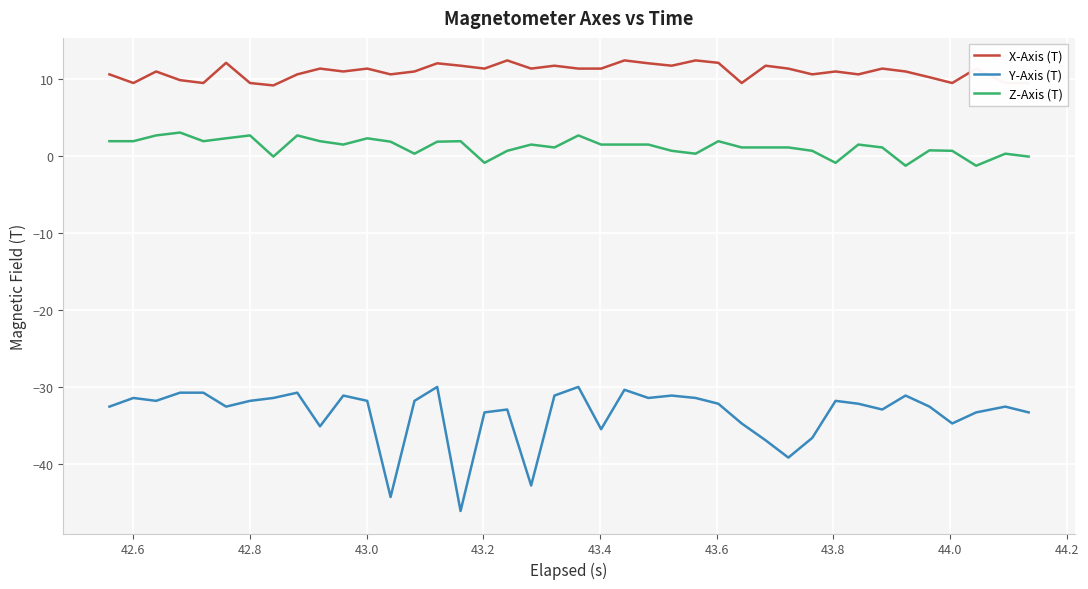

What is the sum of all X-Axis (T) values?

439.7